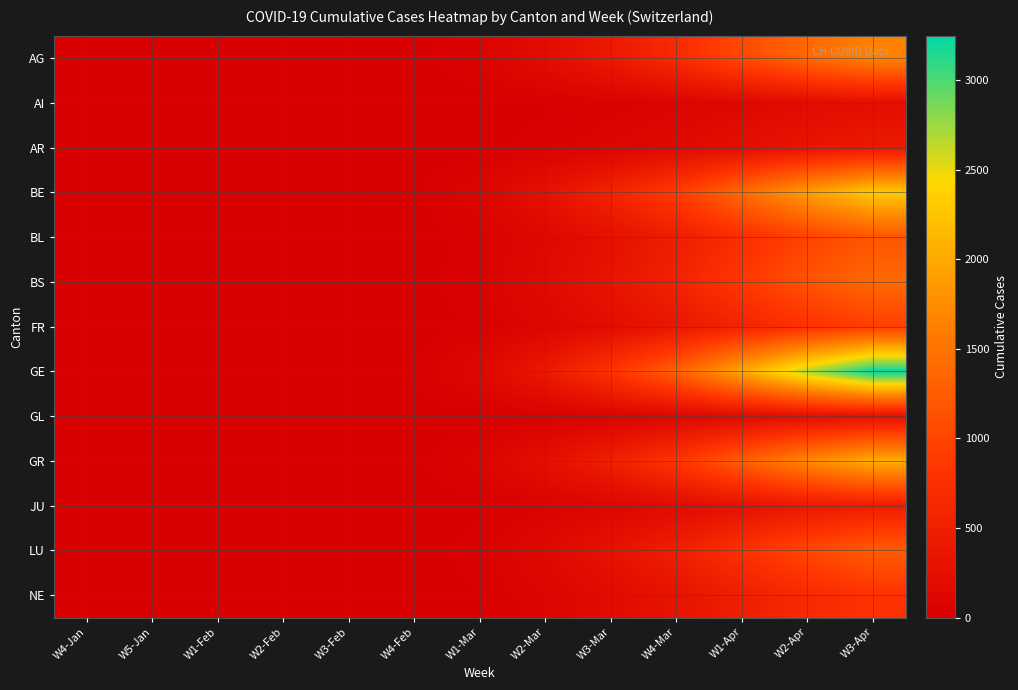

What is the spread (max minus min) of values at W3-Mar?

755